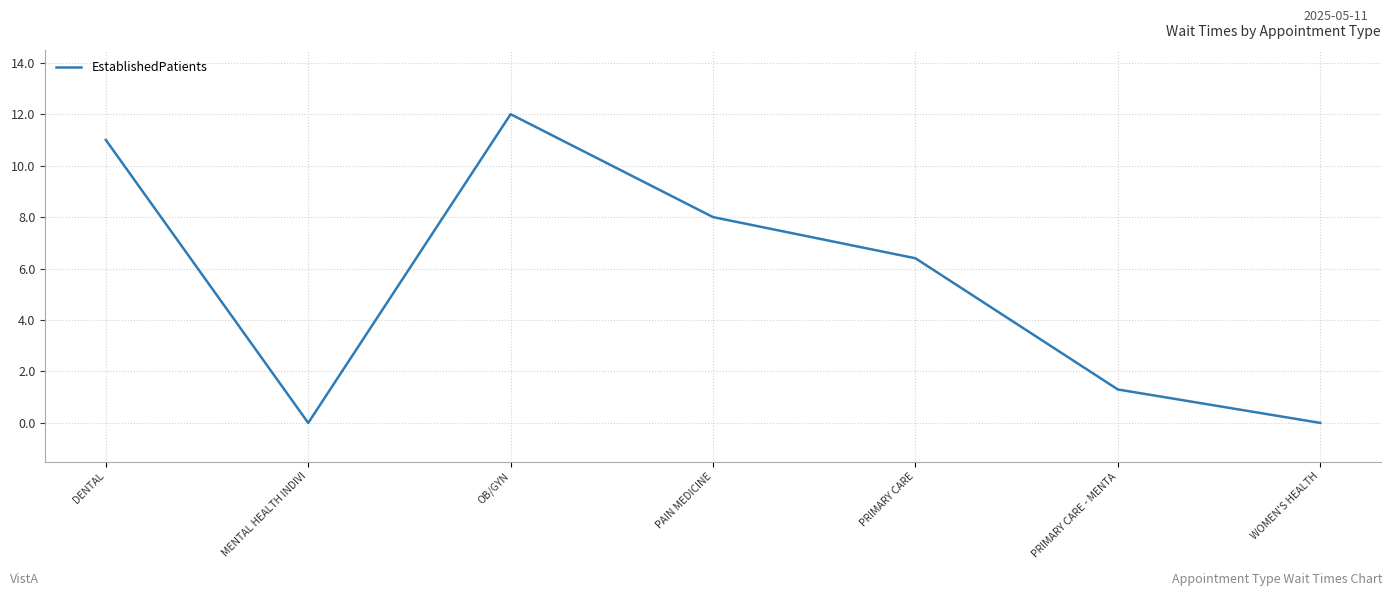

Reading left to right, what are all the values shown in this chart?

DENTAL=11.0	MENTAL HEALTH INDIVI=0.0	OB/GYN=12.0	PAIN MEDICINE=8.0	PRIMARY CARE=6.4	PRIMARY CARE - MENTA=1.3	WOMEN'S HEALTH=0.0